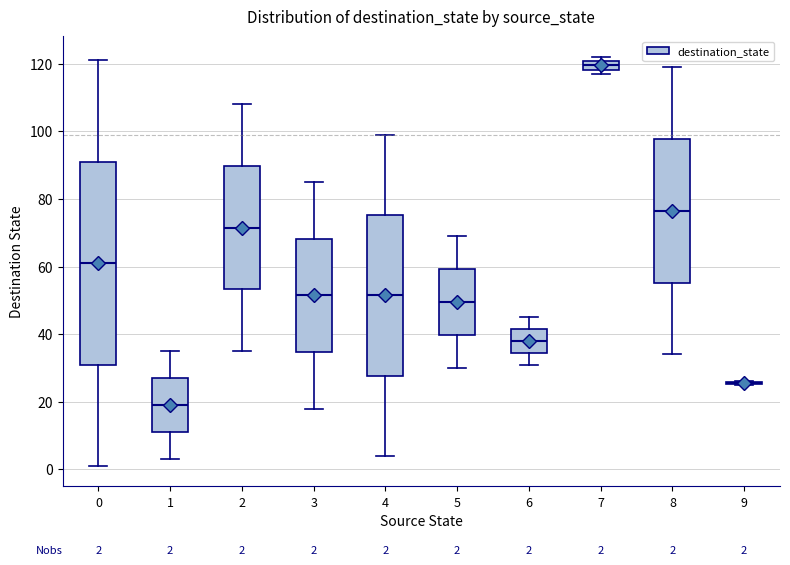

Comparing the boxes themselves (not the whiskers), which one is the tallest?

0